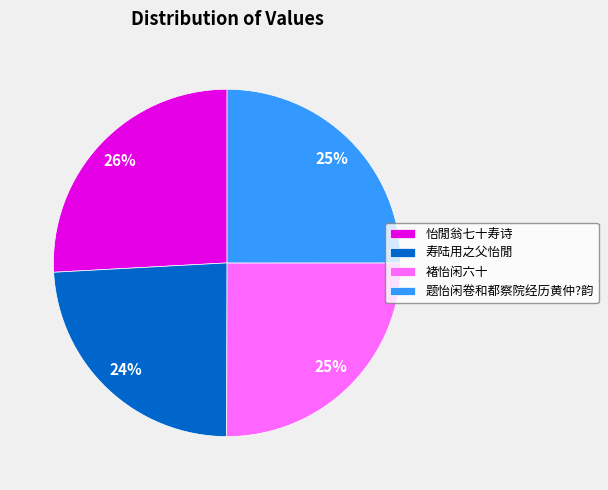

The 褚怡闲六十 slice represents 35% of the pie. True or false?

False